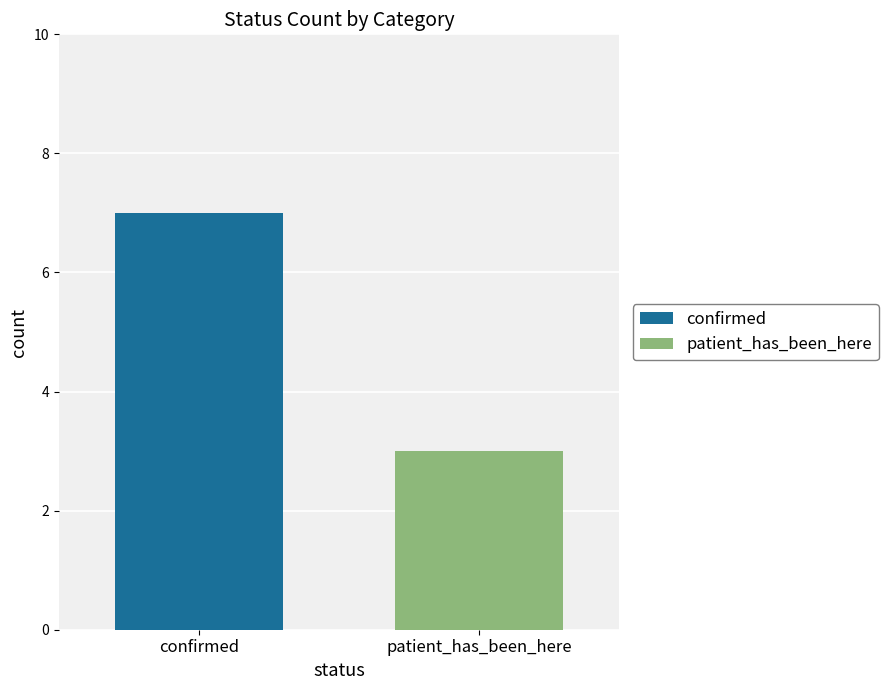

At which category is the sum across all series the highest?

confirmed